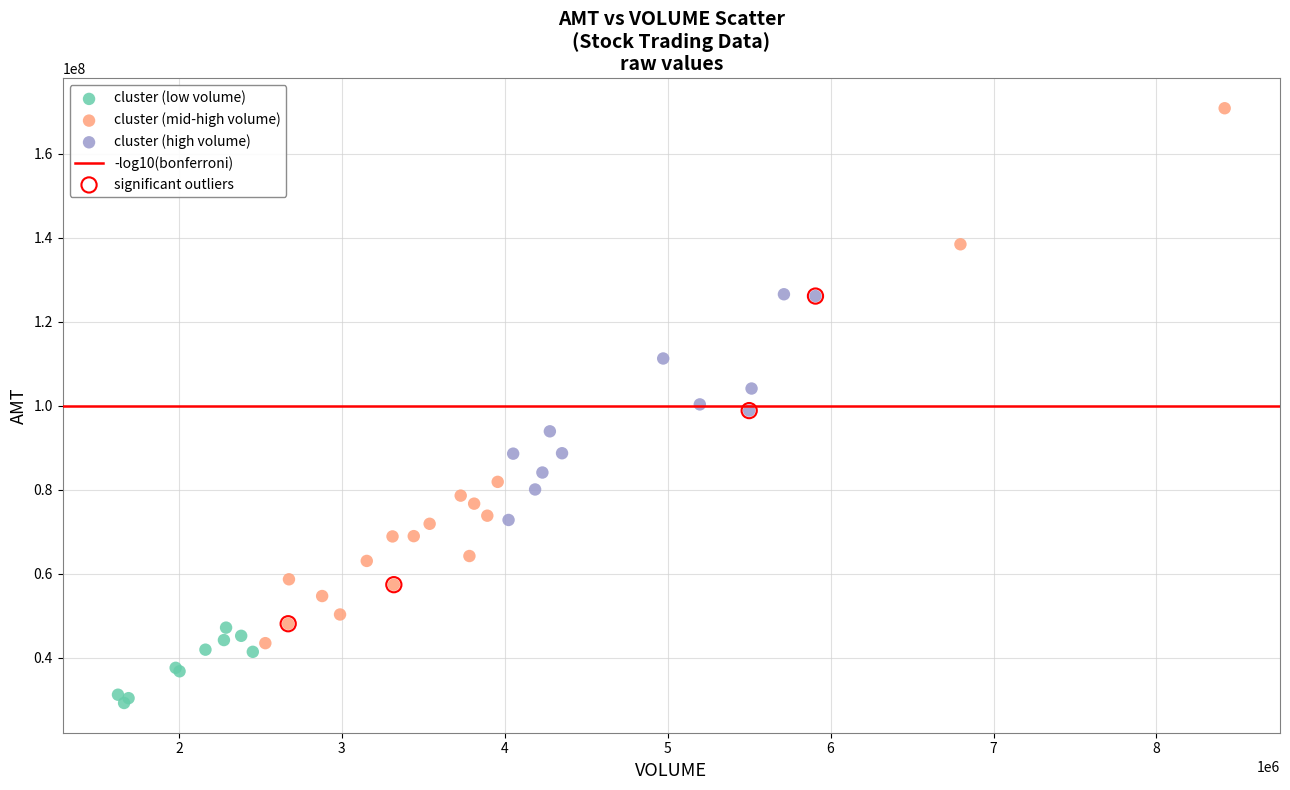

Which series has the widest spread of Y values?

cluster (mid-high volume)